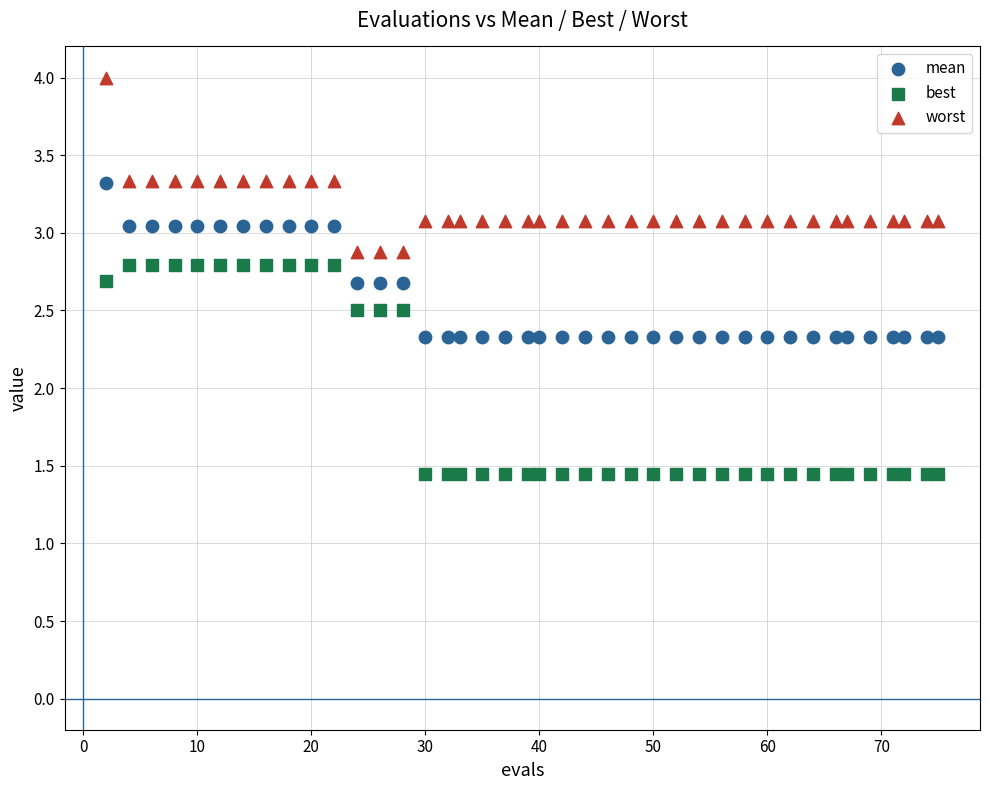

What is the X range (max minus min) for the scatter plot?

73.0